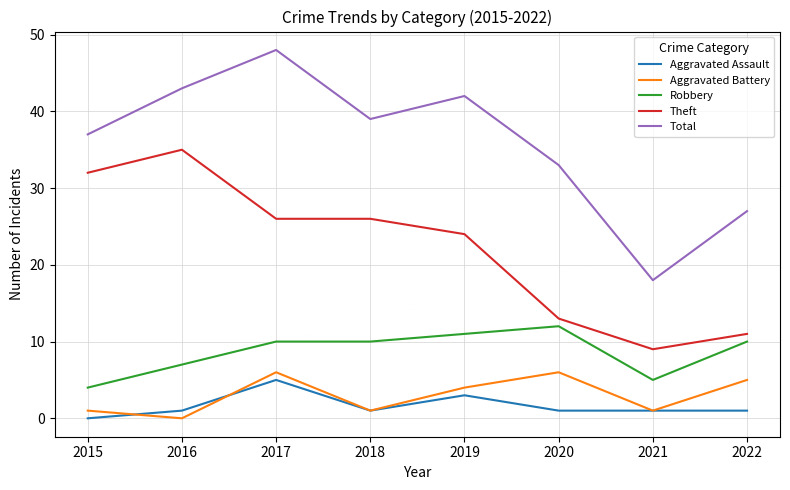

What are all the series names shown in the legend?

Aggravated Assault, Aggravated Battery, Robbery, Theft, Total